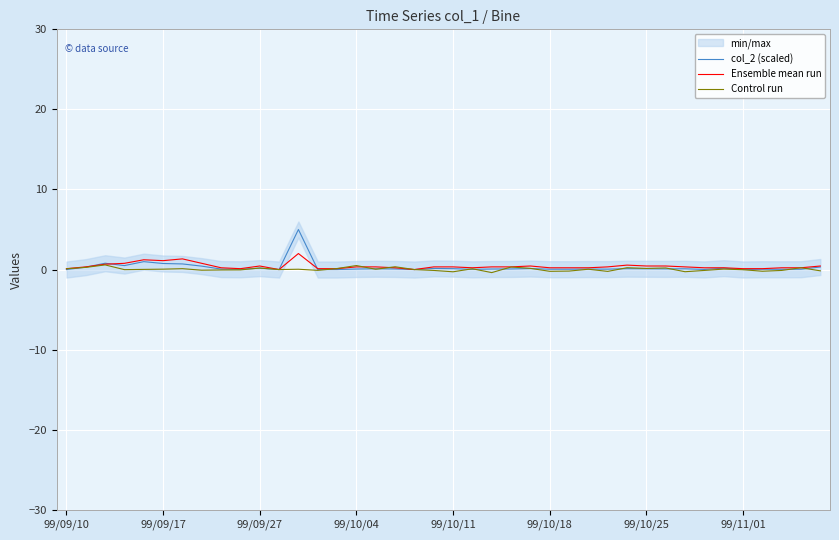

What is the maximum value for Ensemble mean run?

2.0